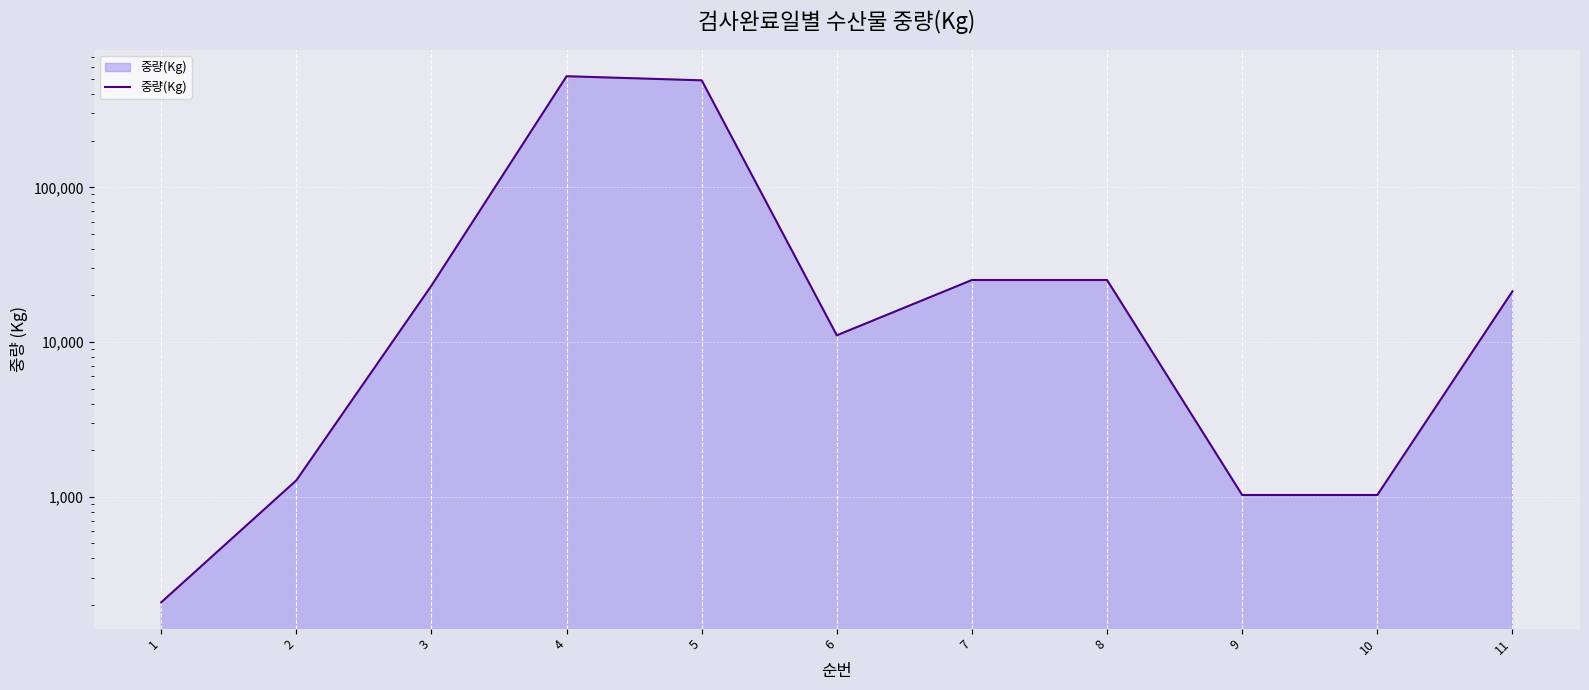

At which category does the data reach its first local valley?

6